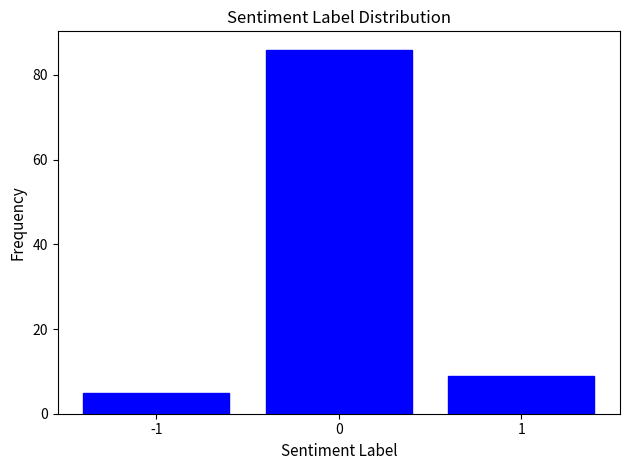

Reading left to right, transcribe this chart: for each bar, give the range it covers on the x-axis and its height. The values are not printed on the chart, so give them approximately, as read against the axis.

-1.5 to -0.5: 6
-0.5 to 0.5: 86
0.5 to 1.5: 10